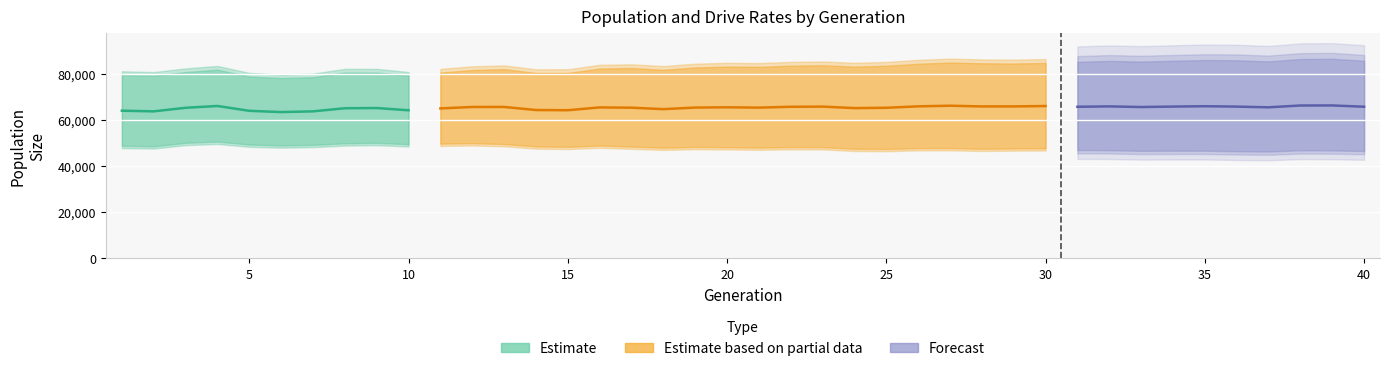

Does the chart display data point markers on the line(s)?

No